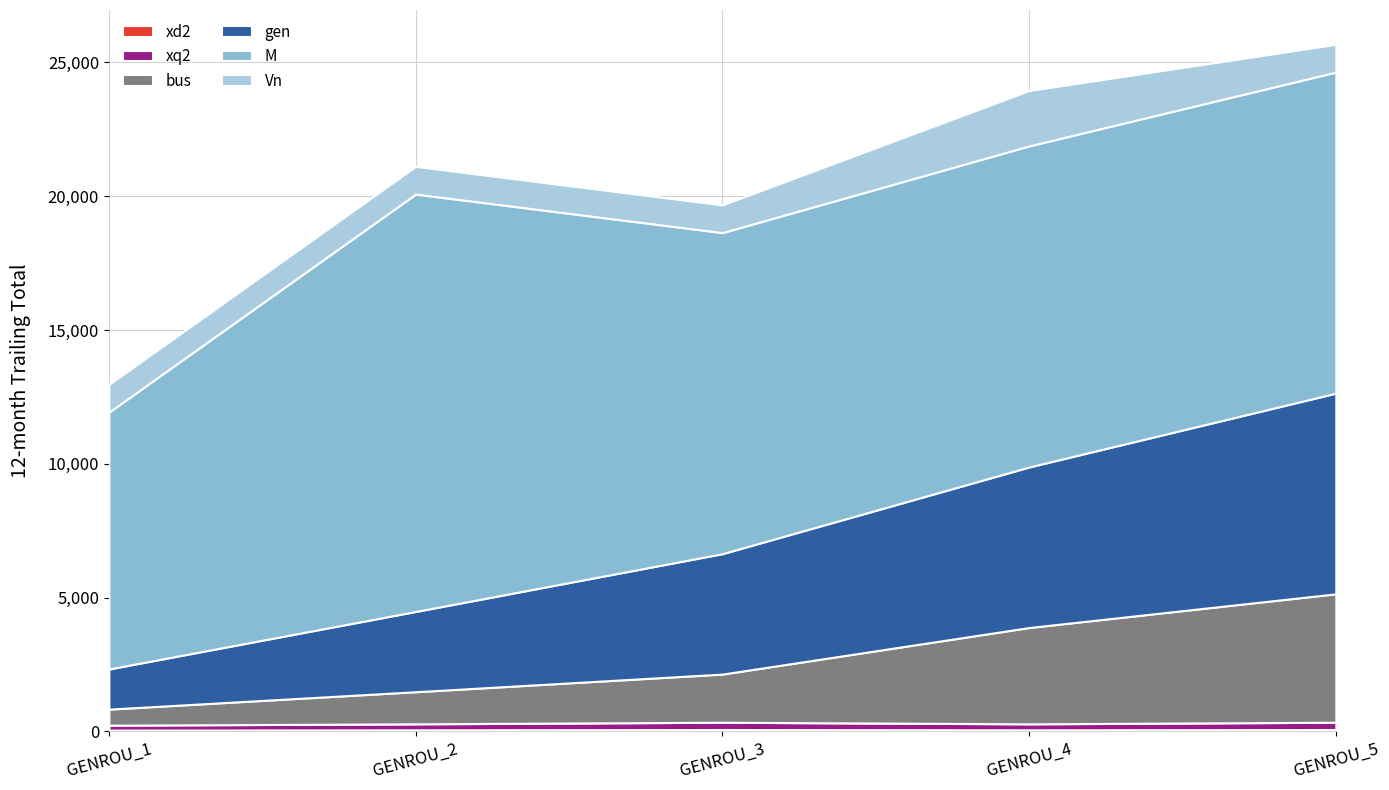

List the labels in order of gen value, smallest first.

GENROU_1, GENROU_2, GENROU_3, GENROU_4, GENROU_5